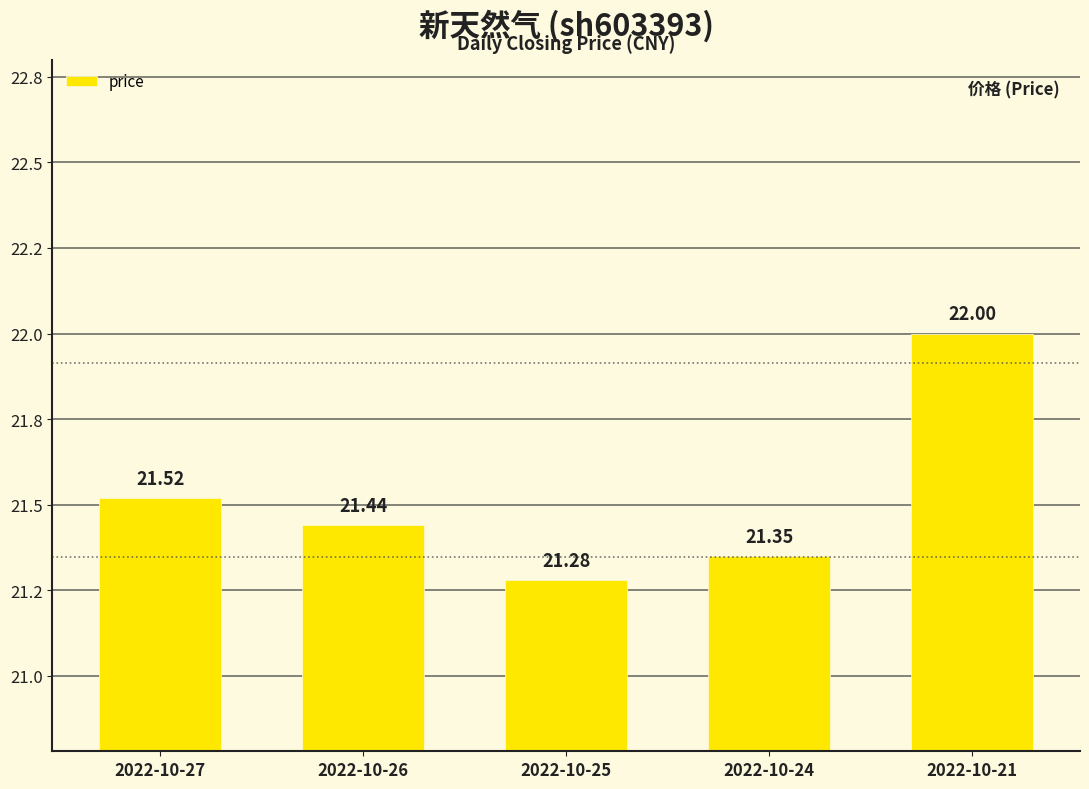

What is the change in value from 2022-10-27 to 2022-10-25?

-0.2